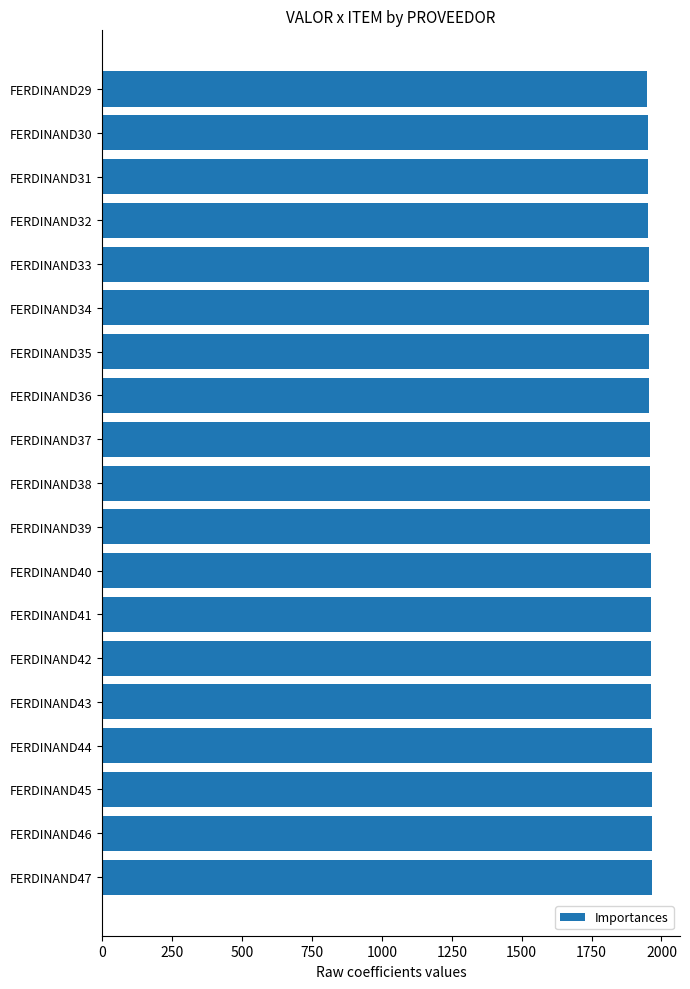

What is the value of the 14th bar from the top?

1963